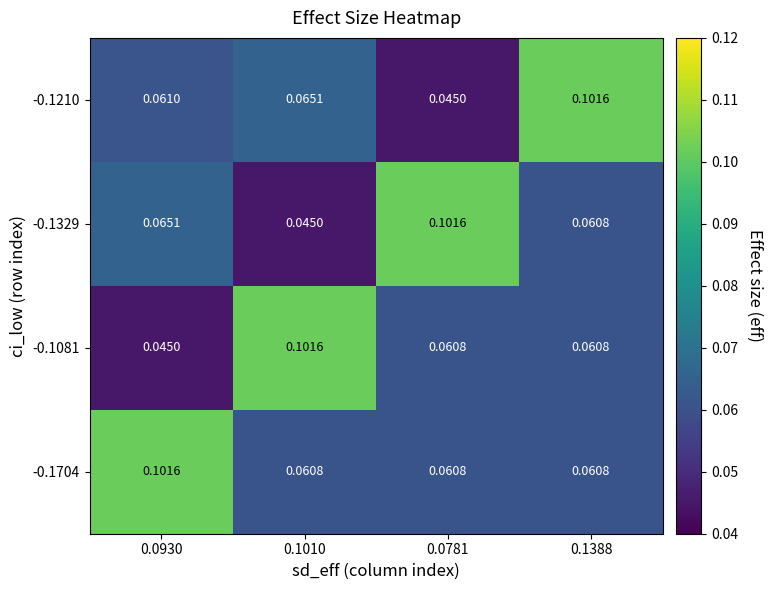

How many series are shown in this chart?

4